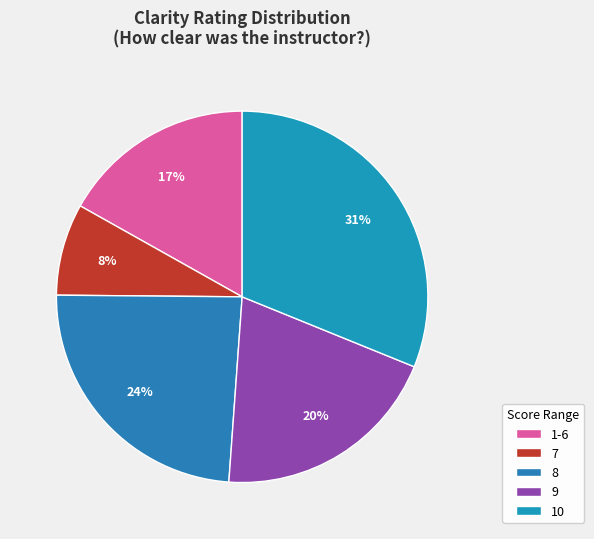

How many segments does this pie chart have?

5